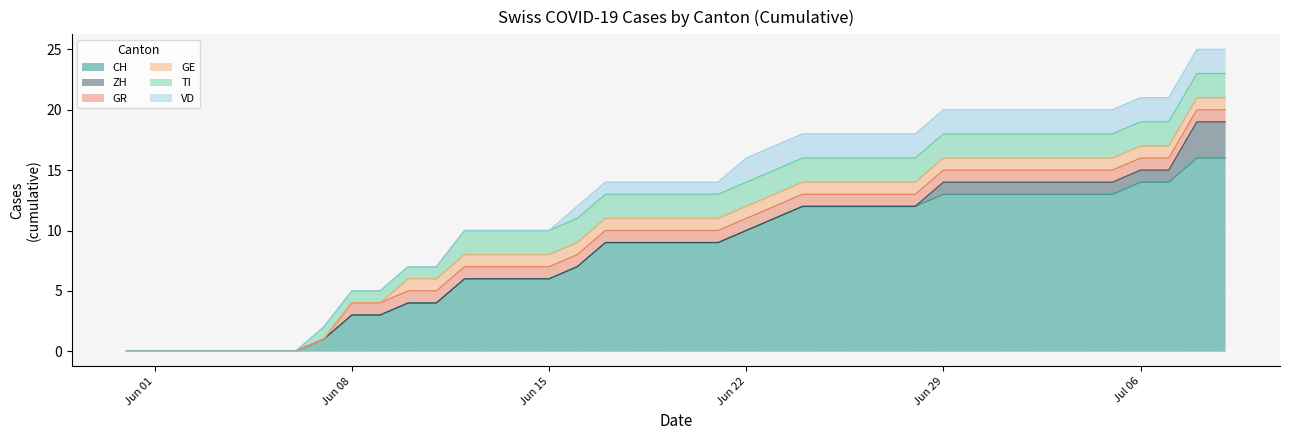

How many distinct data groups are displayed?

6